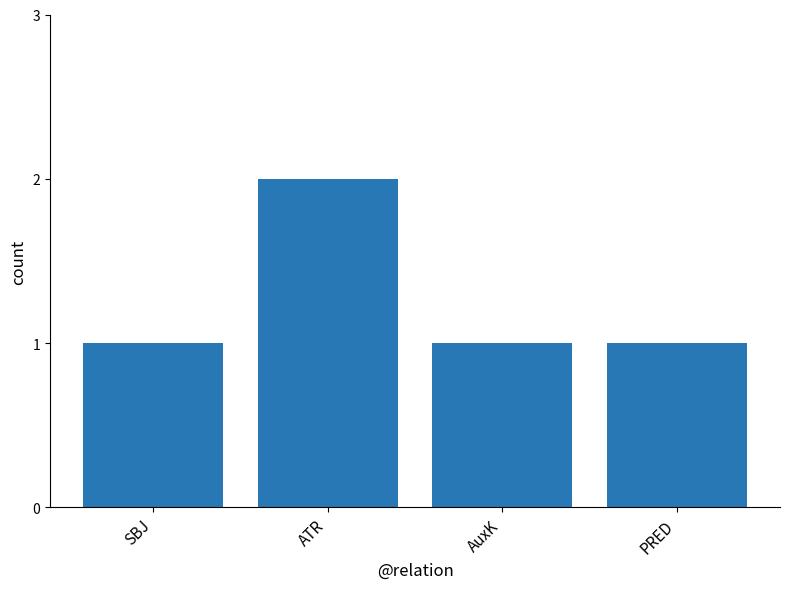

What is the label of the 3rd bar from the right?

ATR